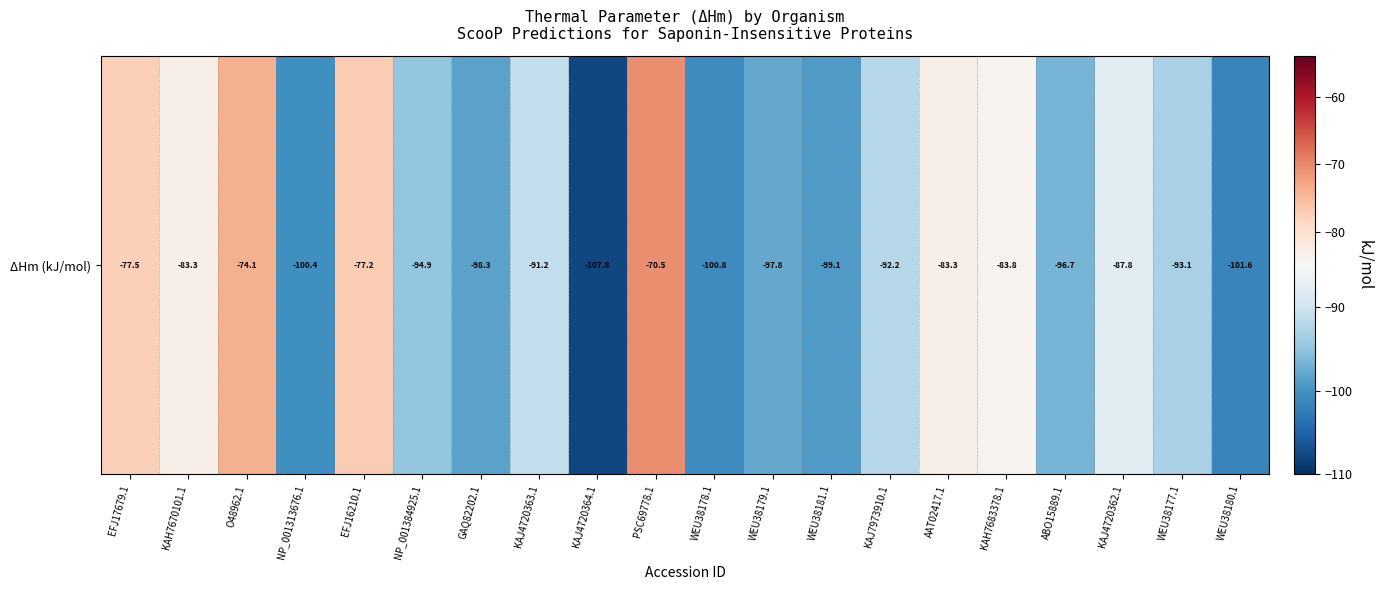

What is the difference between the maximum and minimum values?

37.3